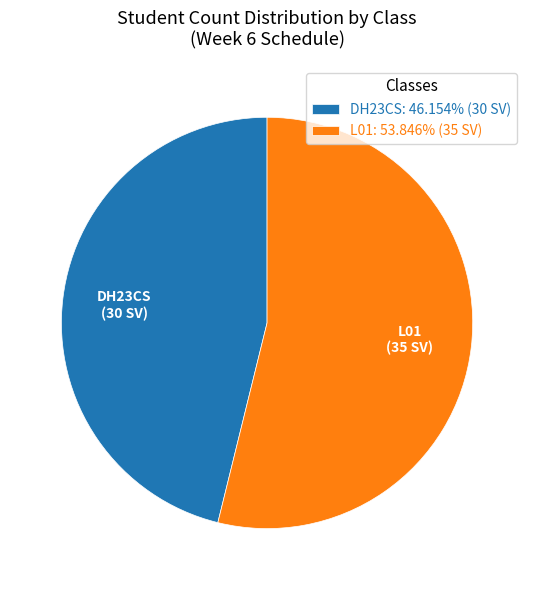

Do DH23CS: 46.154% (30 SV) and L01: 53.846% (35 SV) together represent more than half of the pie?

Yes